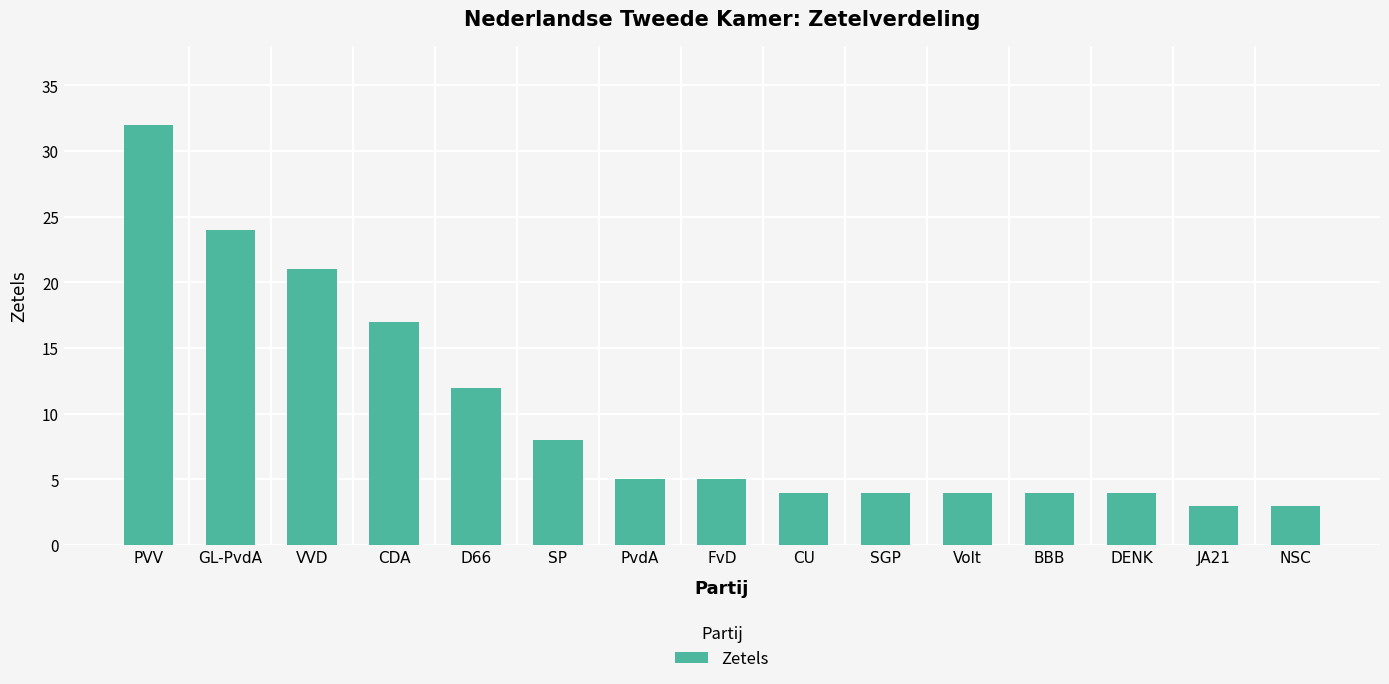

Where is the data nearest to the value 17?

CDA